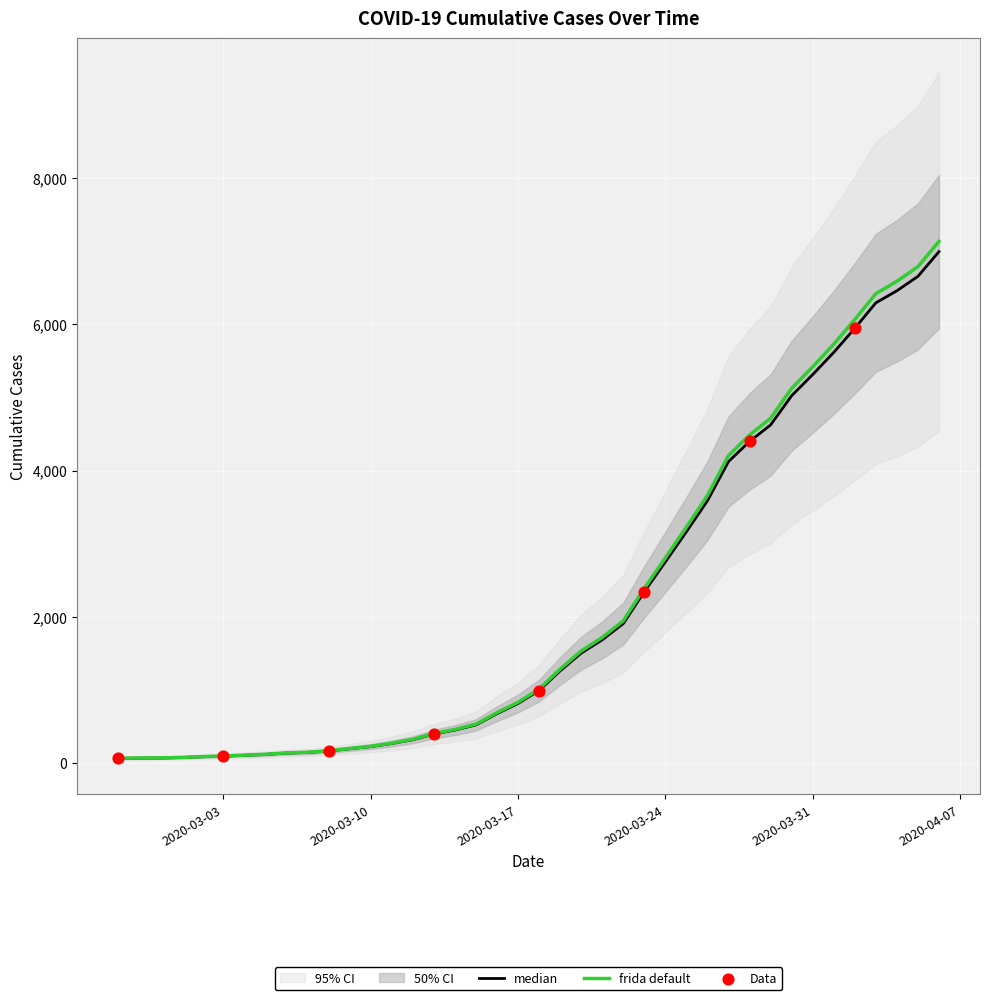

Which has a higher value, 2020-03-23 or 2020-02-28?

2020-03-23